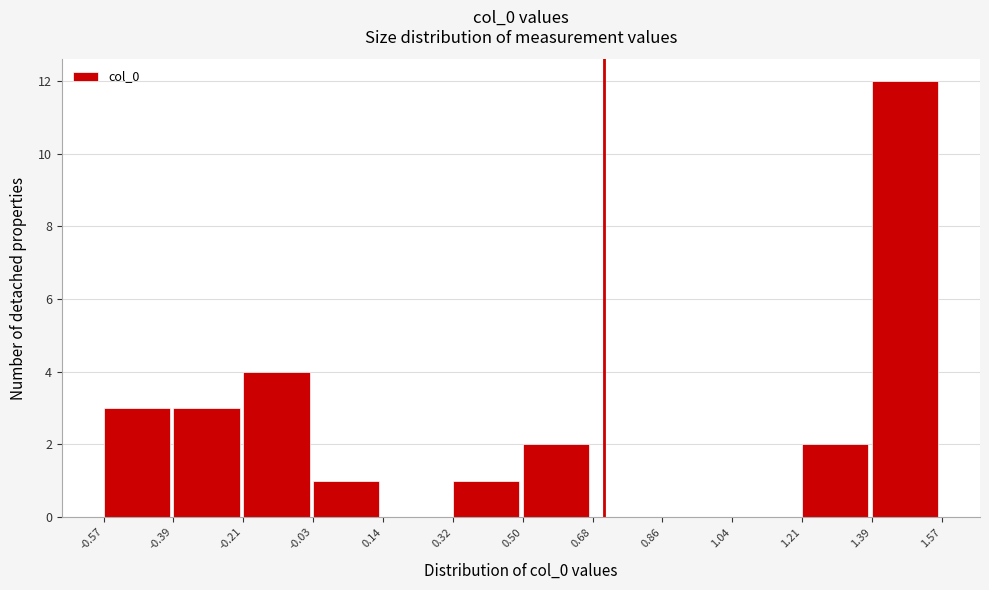

Reading left to right, list every bar in this chart as the range it spans on the x-axis followed by its height. The values are not printed on the chart, so give them approximately, as read against the axis.

-0.57 to -0.39: 3
-0.39 to -0.21: 3
-0.21 to -0.03: 4
-0.03 to 0.14: 1
0.14 to 0.32: 0
0.32 to 0.50: 1
0.50 to 0.68: 2
0.68 to 0.86: 0
0.86 to 1.04: 0
1.04 to 1.21: 0
1.21 to 1.39: 2
1.39 to 1.57: 12